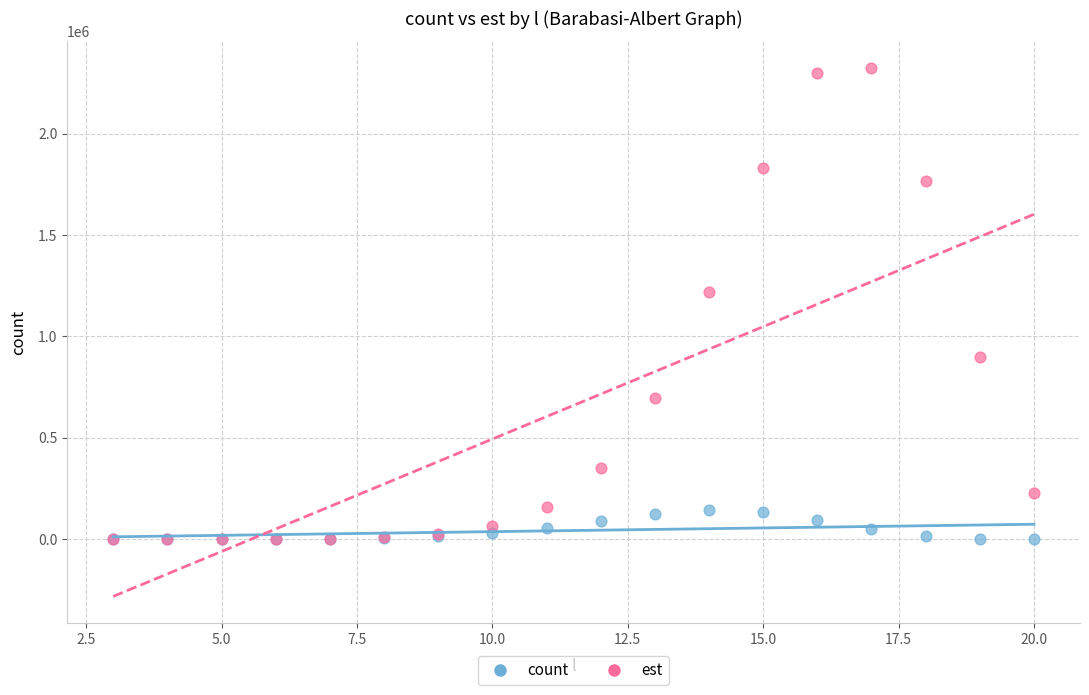

Across all series, what Y value is closest to 1162385?

1216371.2